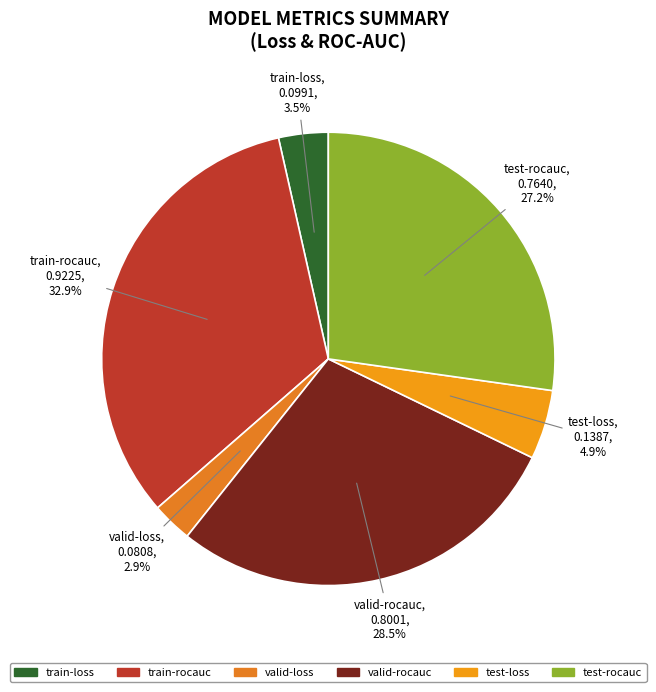

To the nearest percent, what is the difference between the train-rocauc and valid-rocauc slice percentages?

4%